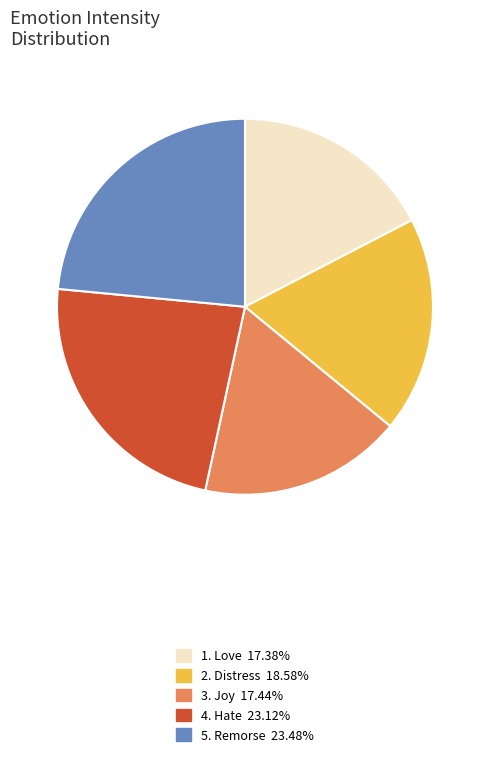

Is there a majority slice in this chart?

No